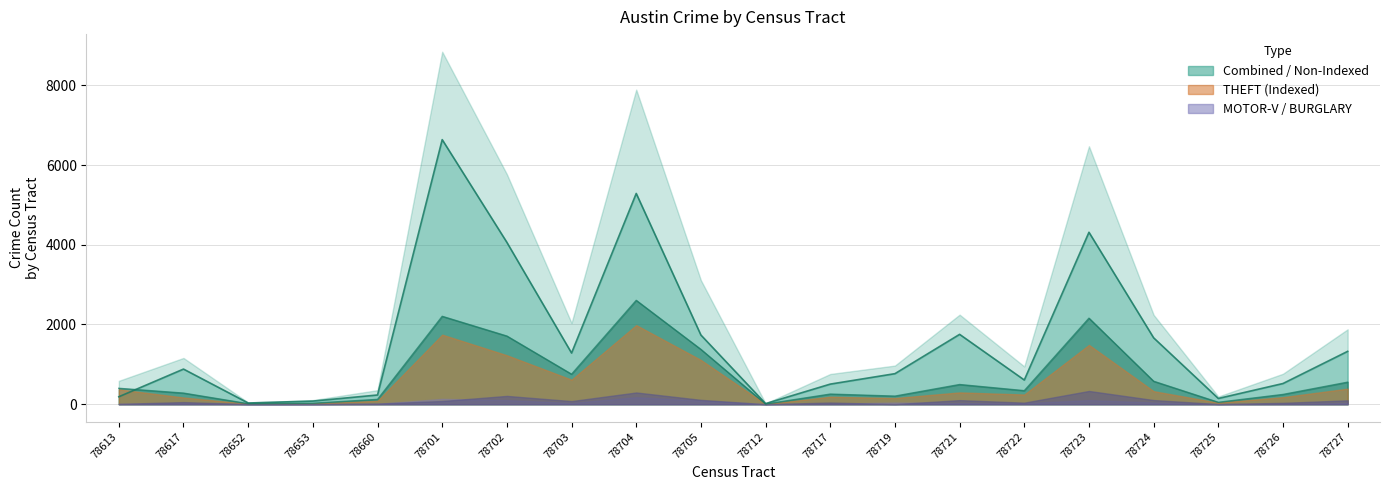

Reading left to right, extract all data points from this chart.

Combined: 586	1160	43	103	352	8842	5770	2037	7892	3110	19	758	969	2246	947	6471	2241	192	764	1879
Non Indexed: 187	881	30	78	231	6637	4060	1284	5287	1735	15	504	766	1752	607	4313	1665	144	519	1326
Indexed: 399	279	13	25	121	2205	1710	753	2605	1375	4	254	203	494	340	2158	576	48	245	553
THEFT: 372	169	11	17	85	1745	1228	615	1984	1110	2	188	155	296	243	1488	327	38	177	390
MOTOR-V THEFT: 8	24	0	1	9	134	103	32	175	90	1	11	43	26	25	103	43	1	10	32
BURGLARY: 8	53	2	4	16	80	208	78	294	109	0	42	2	102	39	332	104	4	34	97